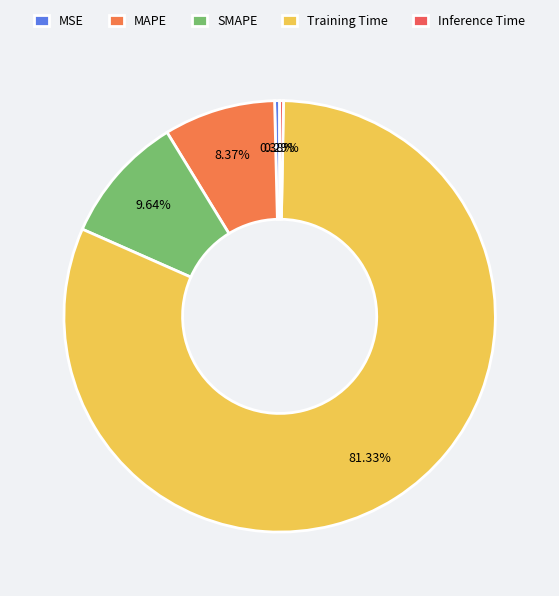

Is there any slice that represents more than half of the pie?

Yes